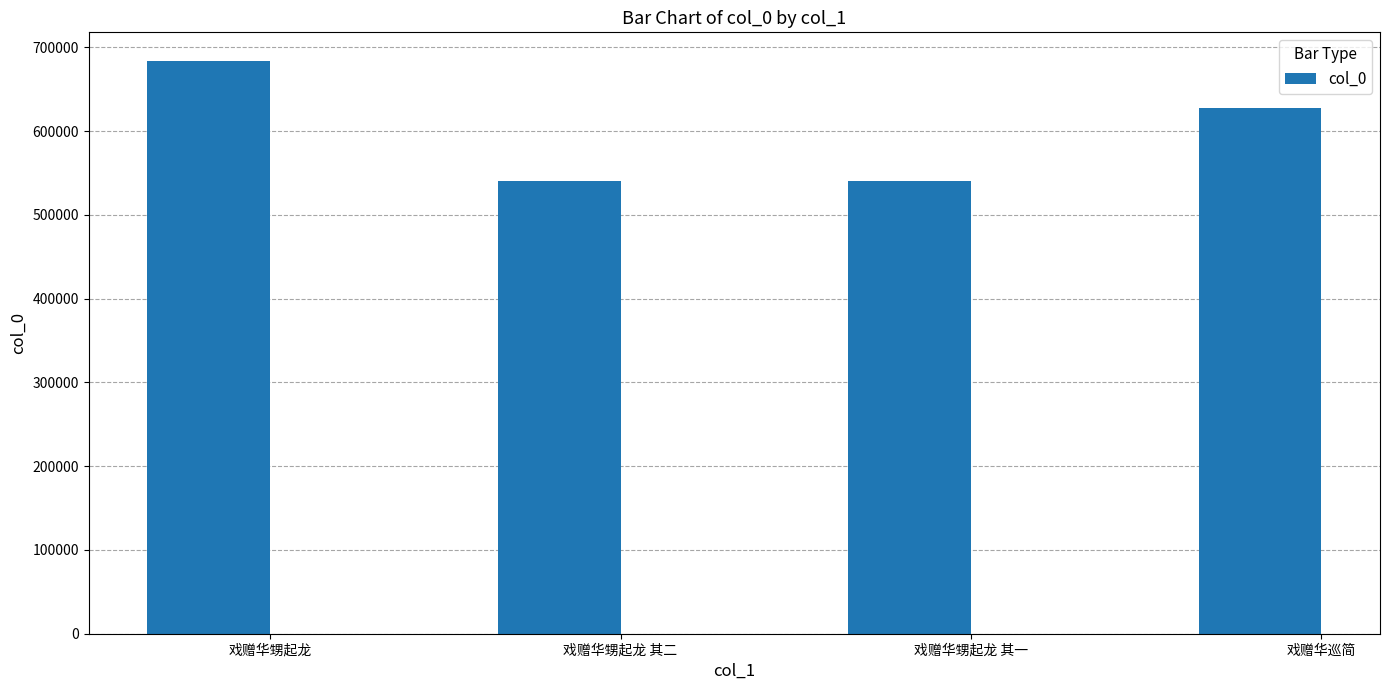

How many data points are less than 627113?

2